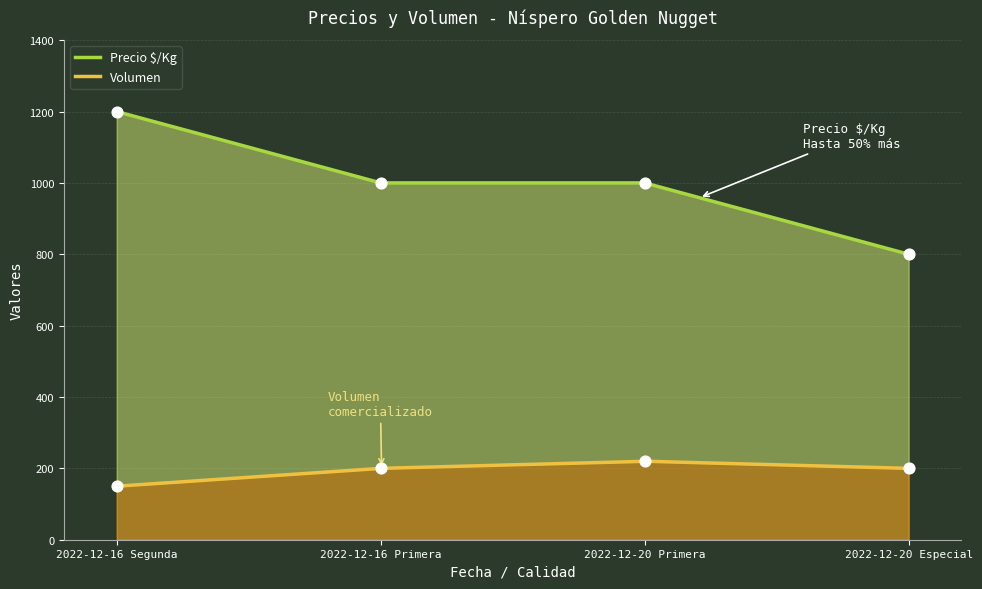

What is the total value across all series at 2022-12-20 Primera?

1220